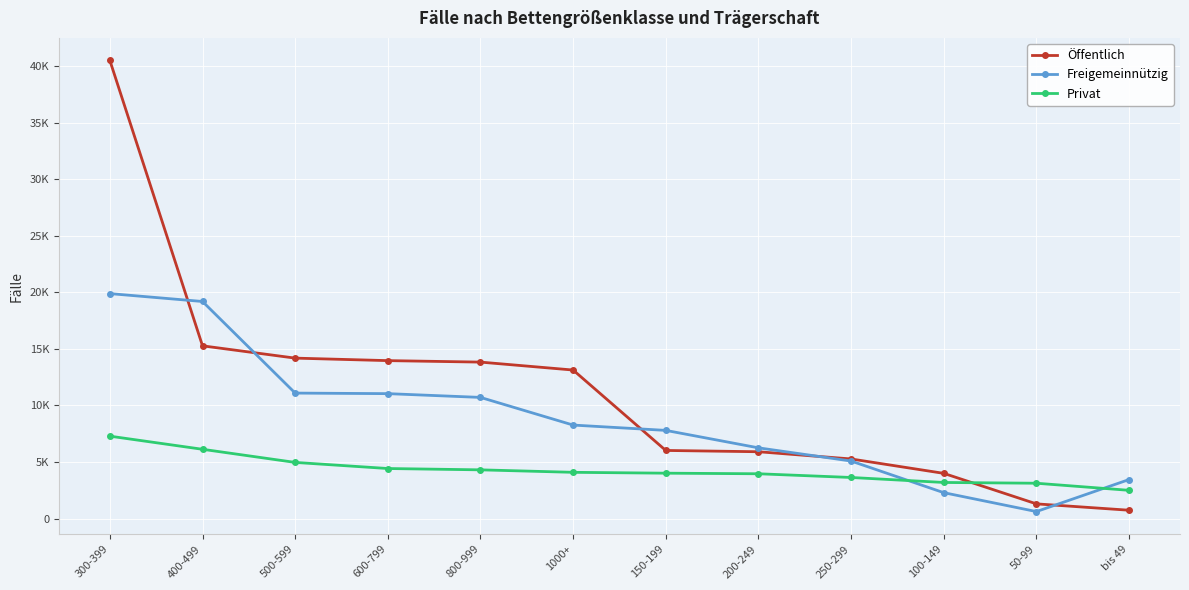

What are all the series names shown in the legend?

Öffentlich, Freigemeinnützig, Privat